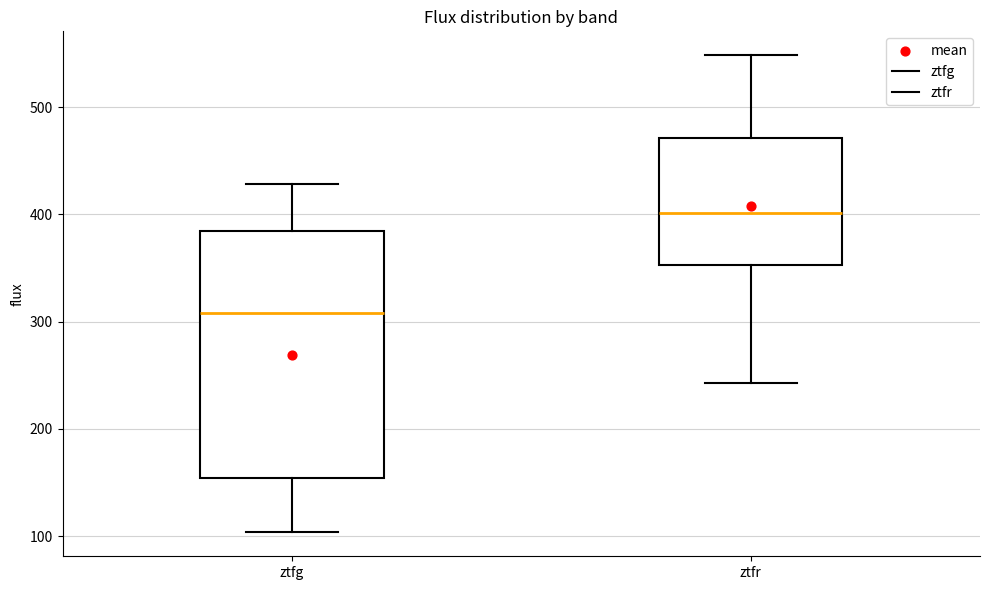

Where is the lower edge of the box for ztfg on the y-axis? The values are not printed on the chart, so give them approximately, as read against the axis.

150